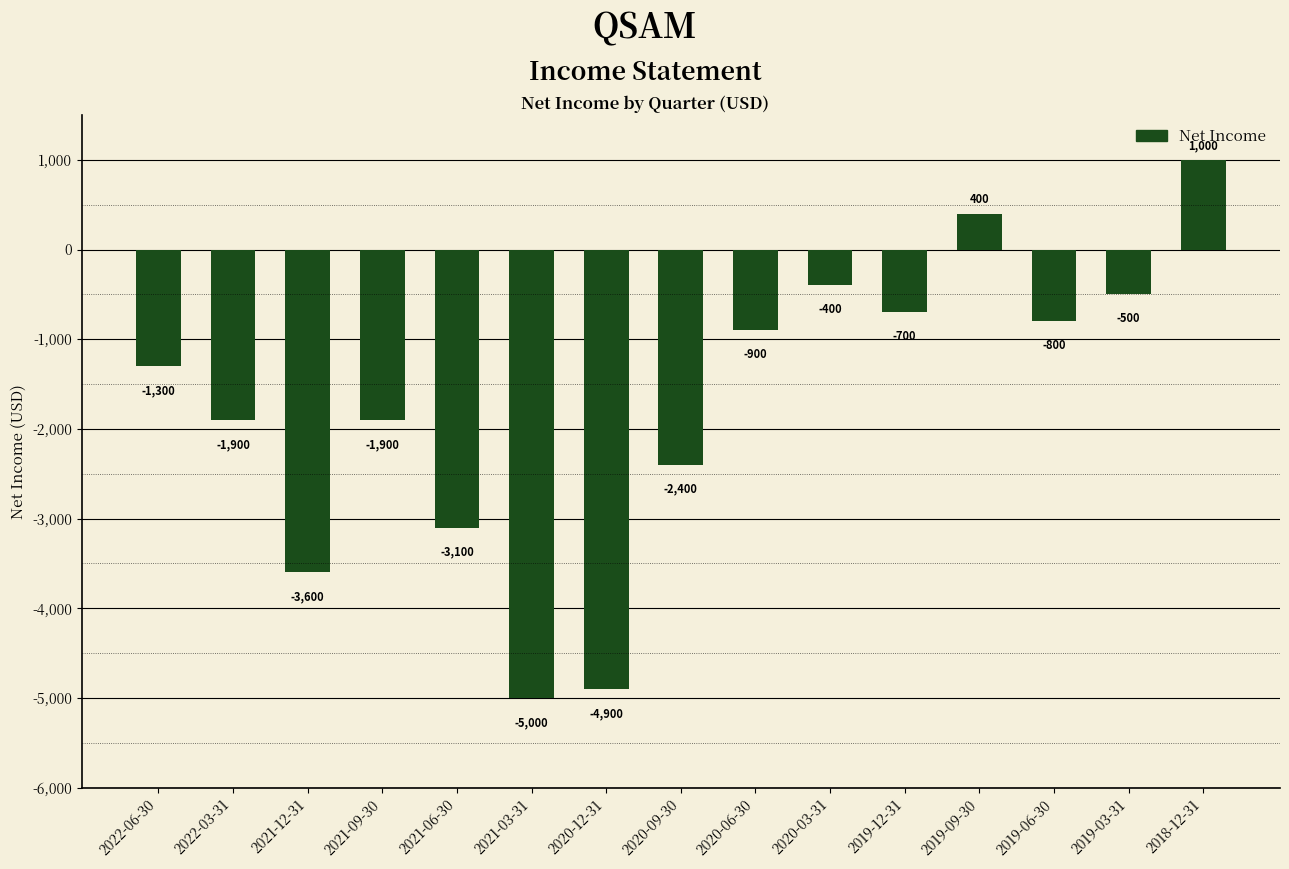

What is the label of the 1st bar from the right?

2018-12-31